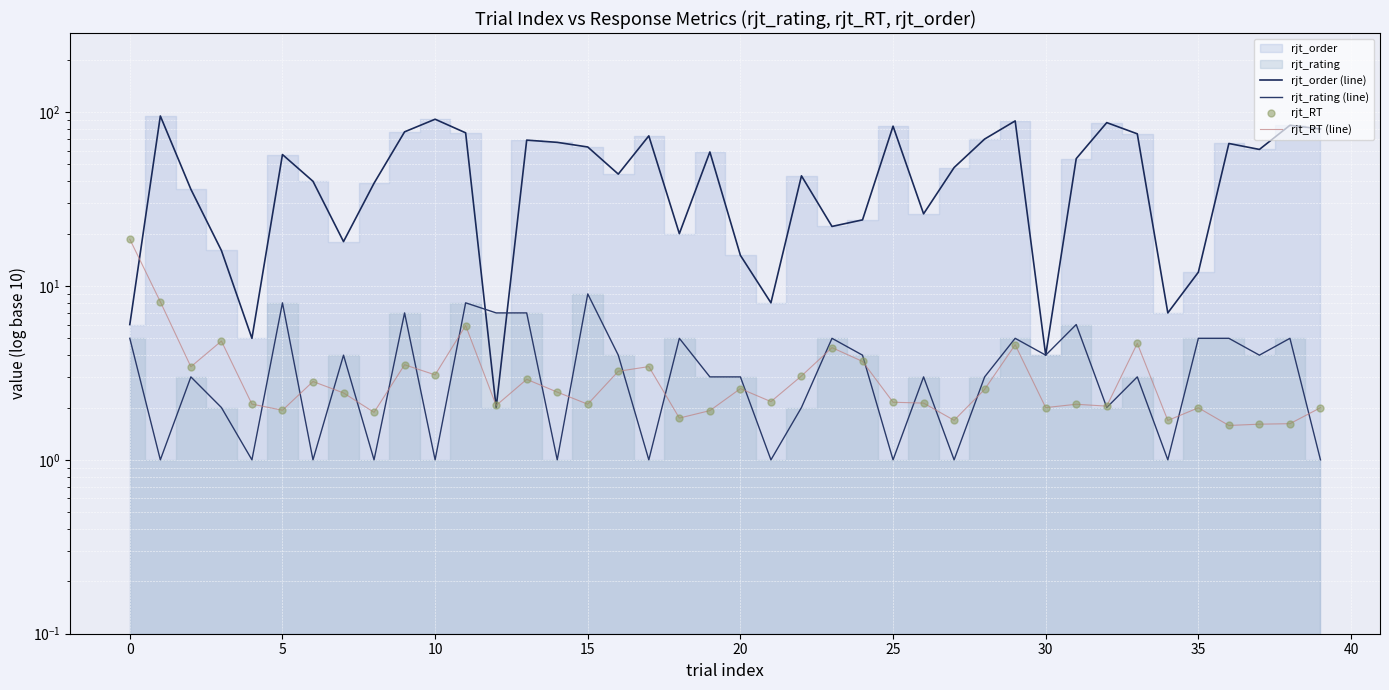

Which series has the largest total across all categories?

rjt_order (line)